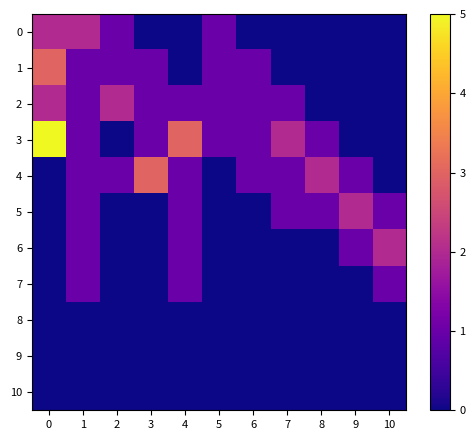

Reading left to right, what are all the values shown in this chart?

0: 0=2	1=2	2=1	3=0	4=0	5=1	6=0	7=0	8=0	9=0	10=0
1: 0=3	1=1	2=1	3=1	4=0	5=1	6=1	7=0	8=0	9=0	10=0
2: 0=2	1=1	2=2	3=1	4=1	5=1	6=1	7=1	8=0	9=0	10=0
3: 0=5	1=1	2=0	3=1	4=3	5=1	6=1	7=2	8=1	9=0	10=0
4: 0=0	1=1	2=1	3=3	4=1	5=0	6=1	7=1	8=2	9=1	10=0
5: 0=0	1=1	2=0	3=0	4=1	5=0	6=0	7=1	8=1	9=2	10=1
6: 0=0	1=1	2=0	3=0	4=1	5=0	6=0	7=0	8=0	9=1	10=2
7: 0=0	1=1	2=0	3=0	4=1	5=0	6=0	7=0	8=0	9=0	10=1
8: 0=0	1=0	2=0	3=0	4=0	5=0	6=0	7=0	8=0	9=0	10=0
9: 0=0	1=0	2=0	3=0	4=0	5=0	6=0	7=0	8=0	9=0	10=0
10: 0=0	1=0	2=0	3=0	4=0	5=0	6=0	7=0	8=0	9=0	10=0